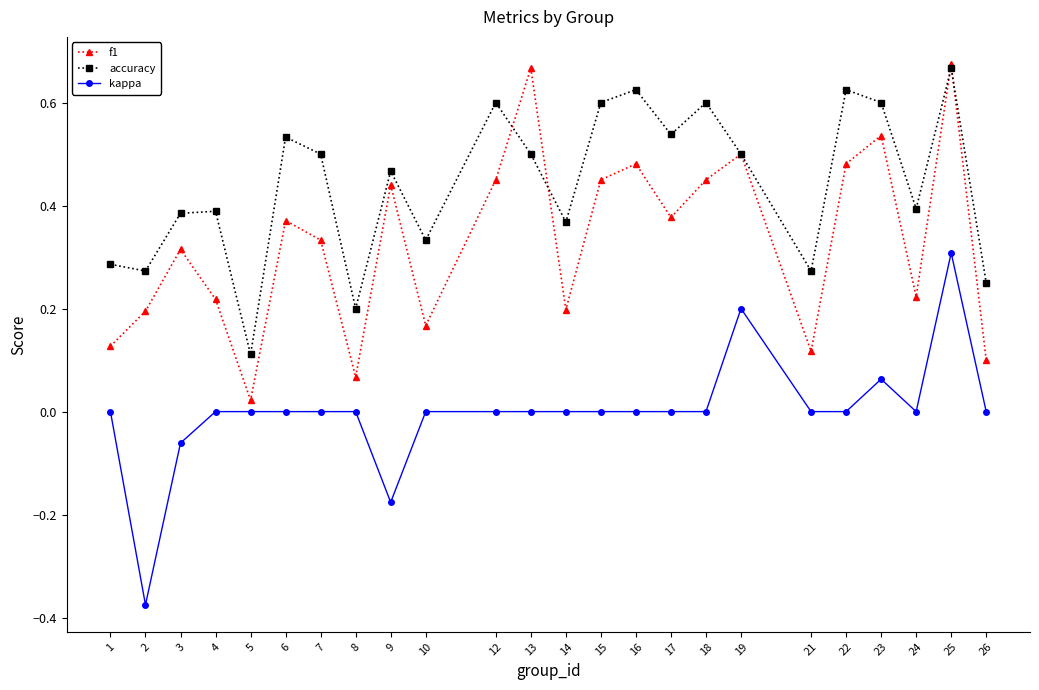

At which category is the sum across all series the highest?

25